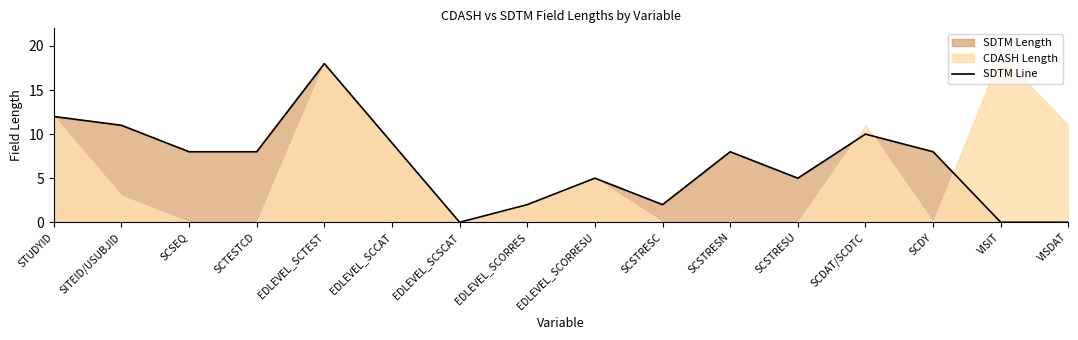

What position from the left is VISDAT?

16